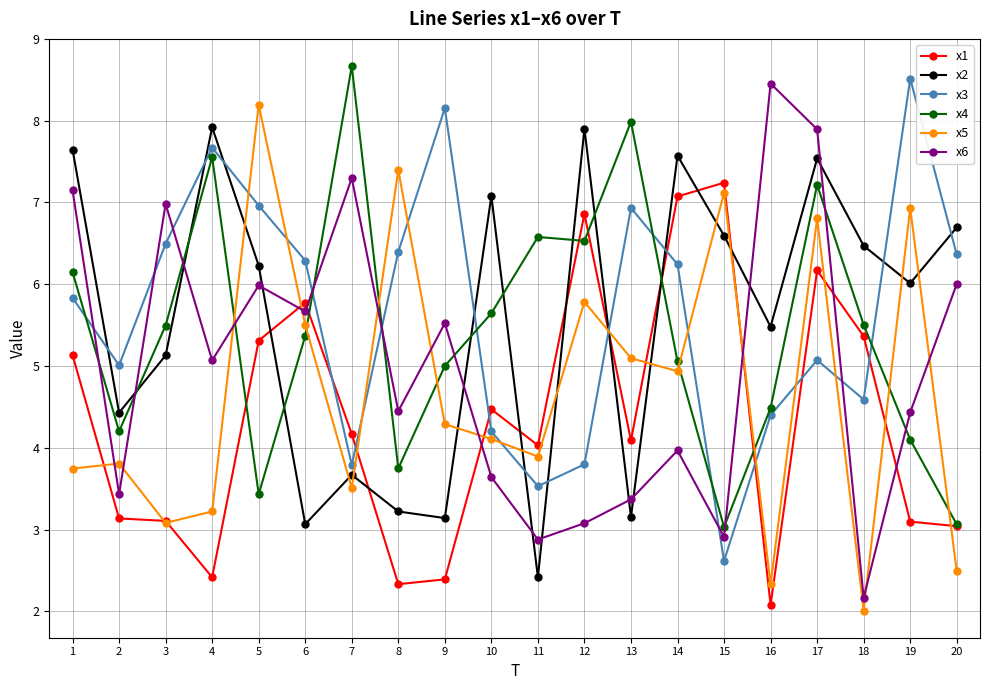

What are all the series names shown in the legend?

x1, x2, x3, x4, x5, x6